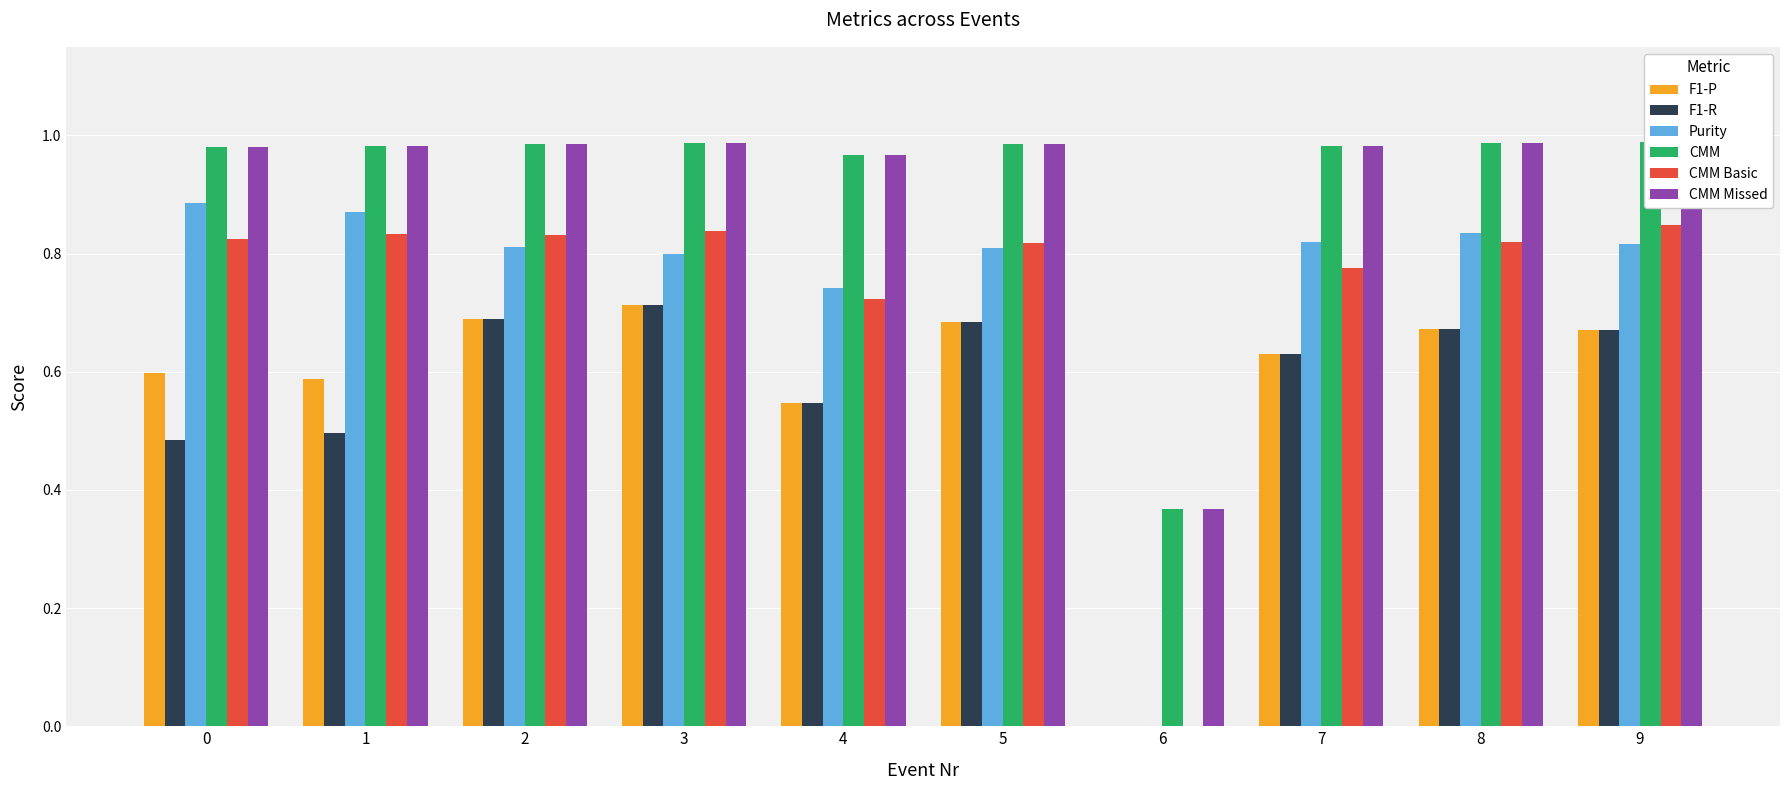

At which category is the sum across all series the highest?

3